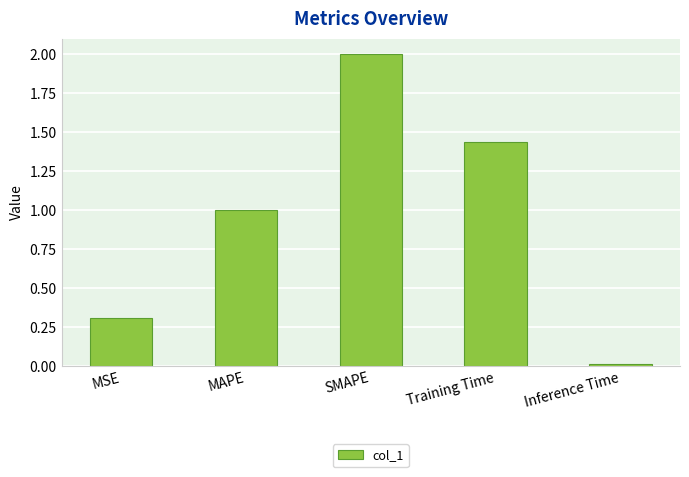

Count the number of data series in this chart.

1